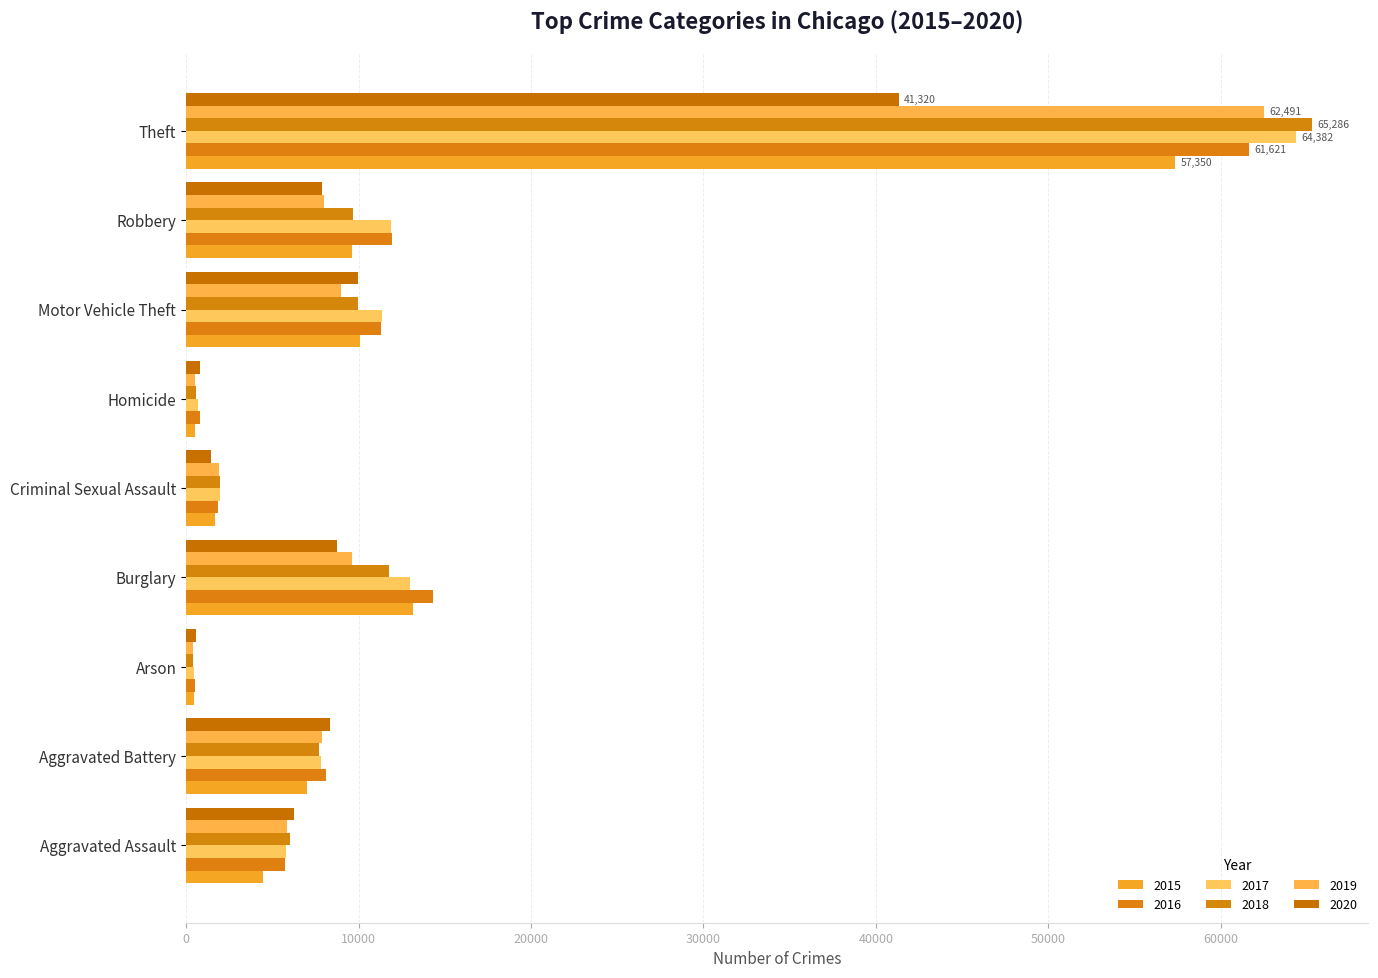

What is the difference between the 2020 values at Arson and Homicide?

199